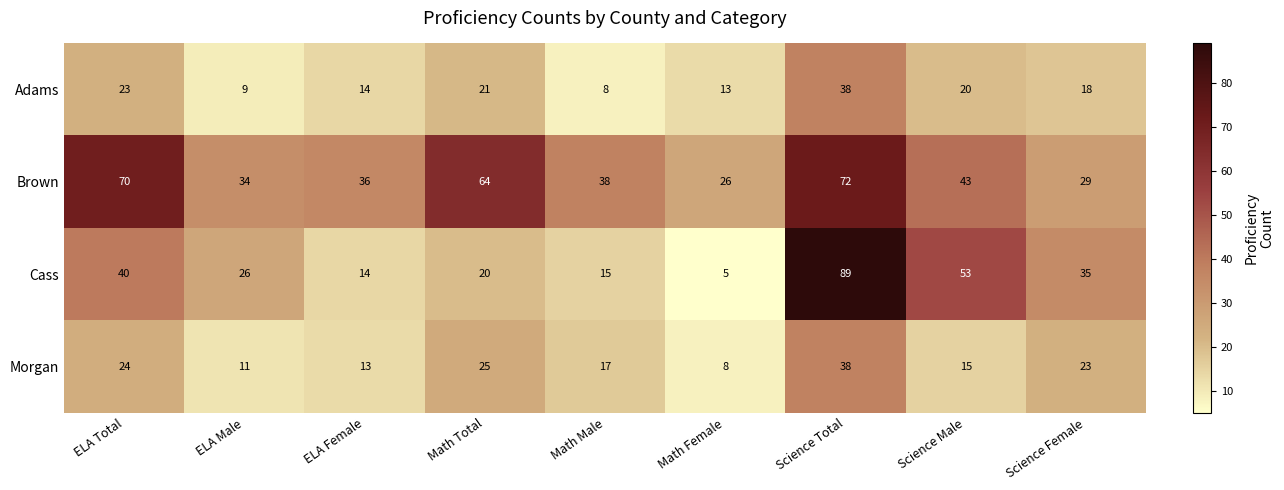

The value of Adams at Math Total is 34. True or false?

False